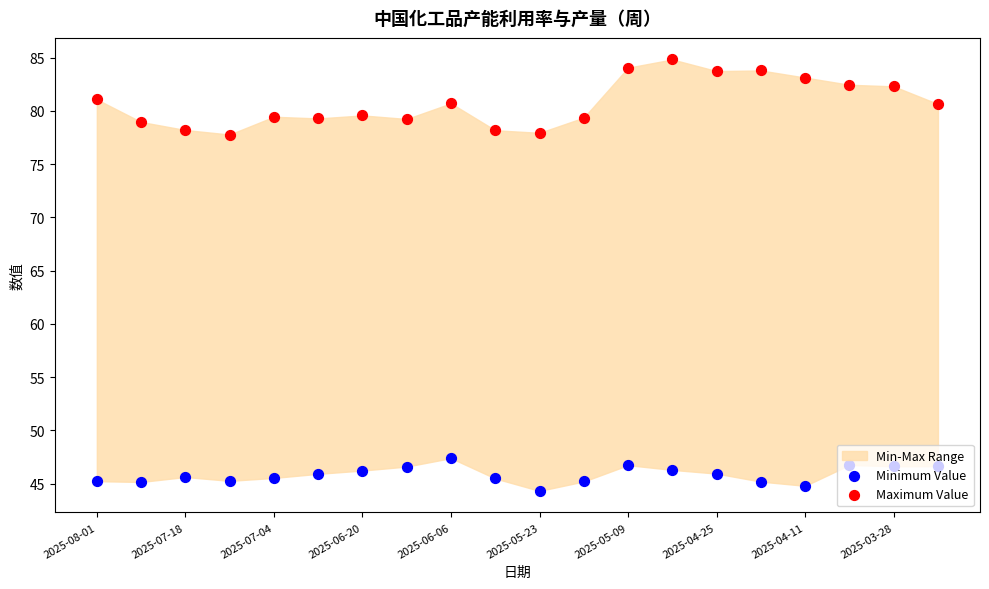

Which series has the largest Y range (max minus min)?

Maximum Value